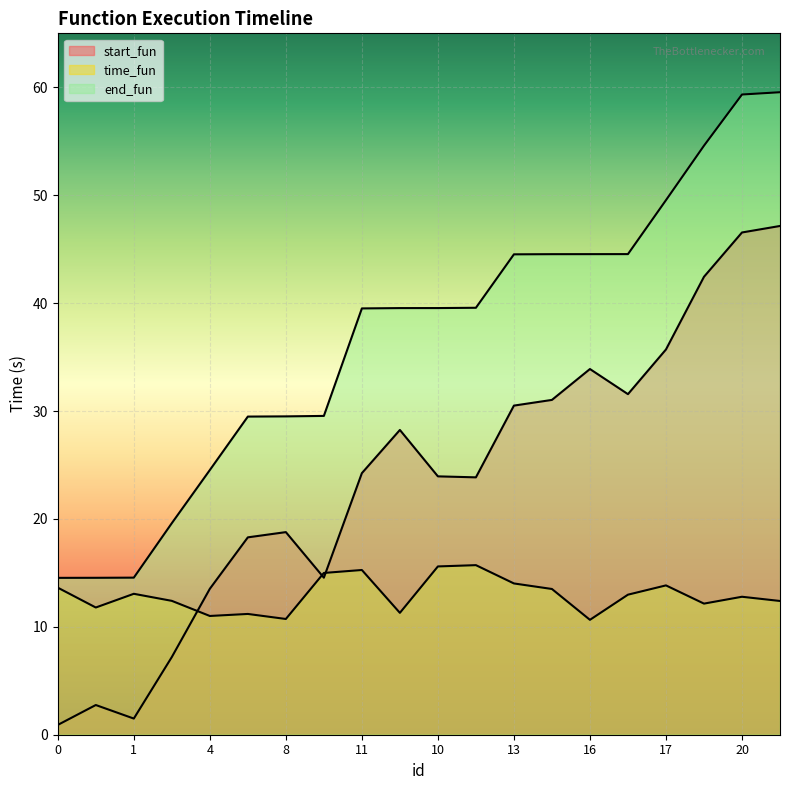

What is the difference between the maximum and minimum values in the end_fun series?

45.0